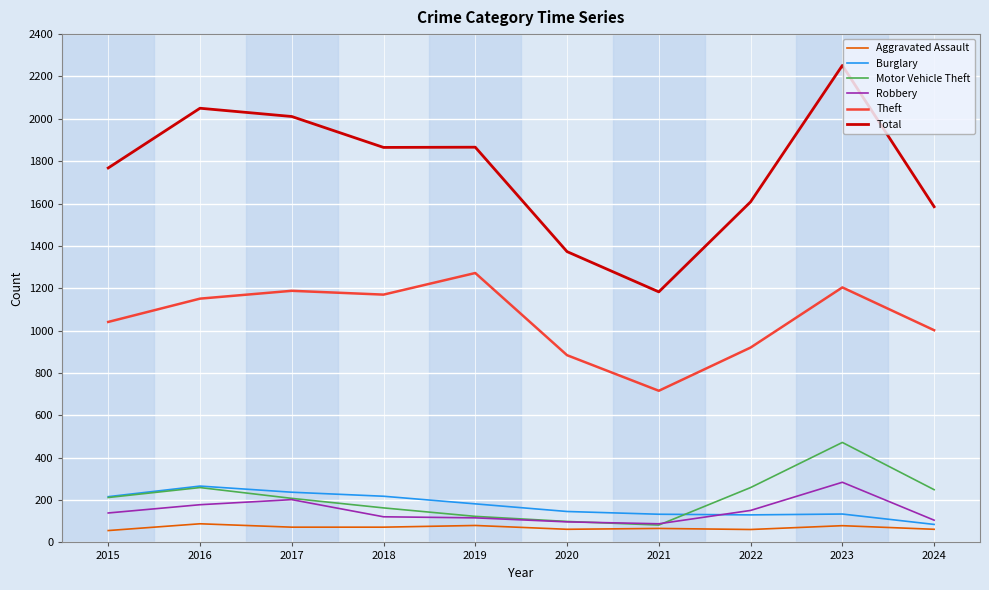

Does the chart have visible grid lines?

Yes